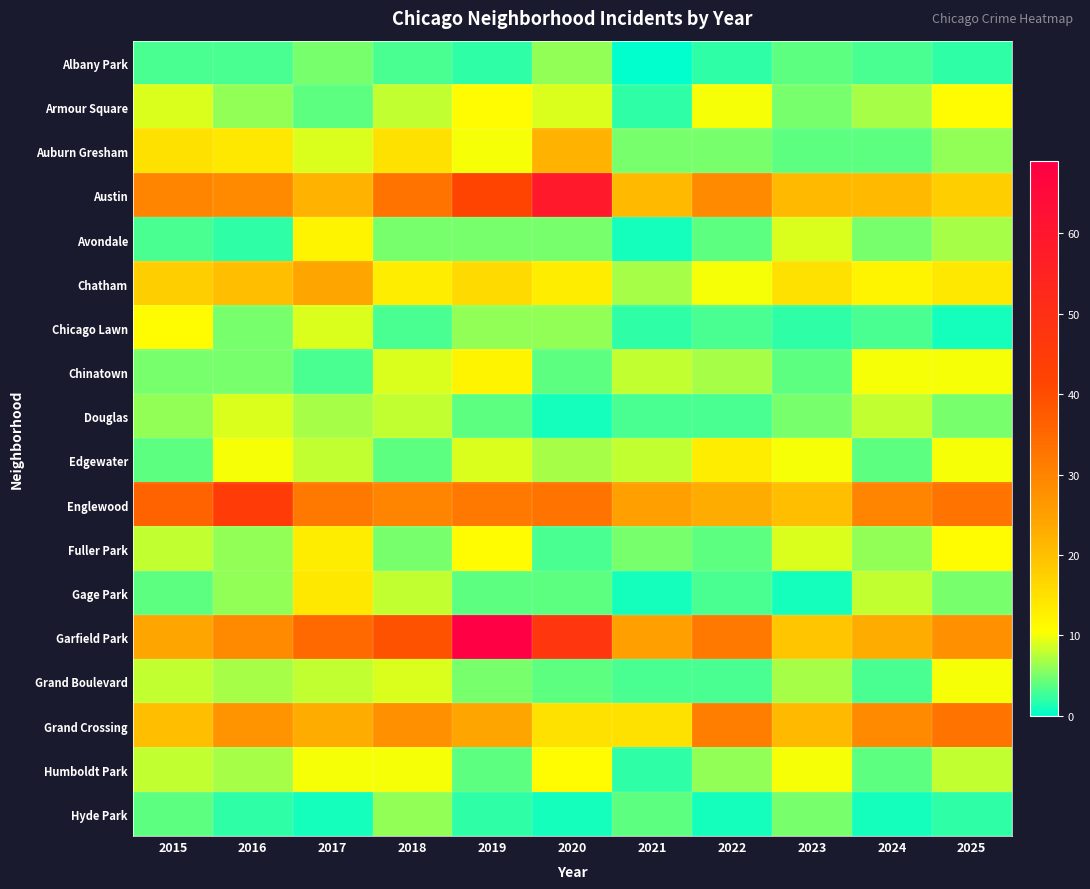

Rank the series by their maximum value, from lowest to highest.

Albany Park, Hyde Park, Douglas, Grand Boulevard, Armour Square, Chicago Lawn, Humboldt Park, Avondale, Chinatown, Edgewater, Fuller Park, Gage Park, Auburn Gresham, Chatham, Grand Crossing, Englewood, Austin, Garfield Park